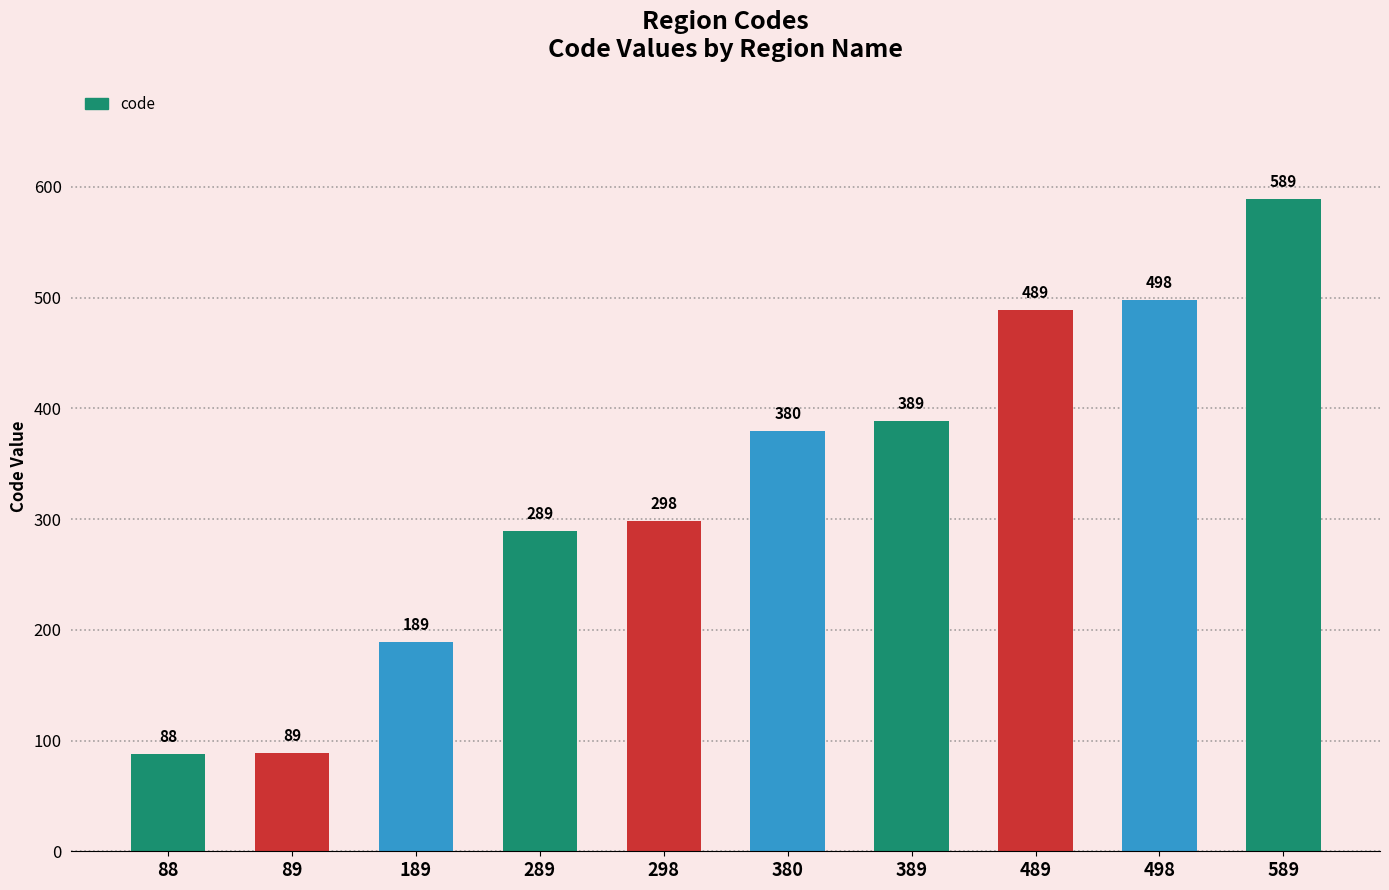

What is the change in value from 289 to 298?

+9